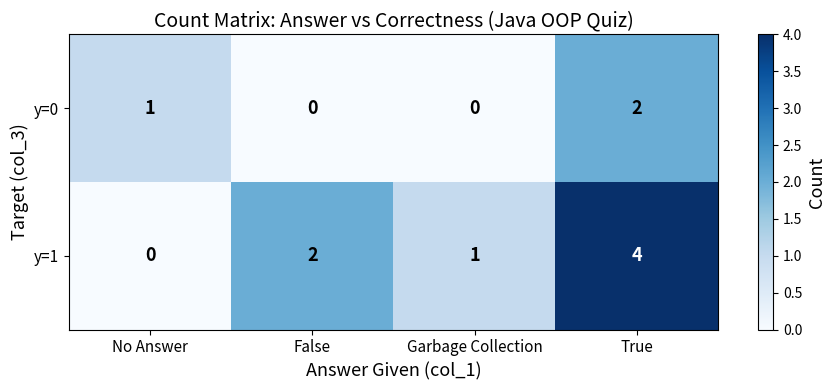

Count the number of categories in the chart.

4